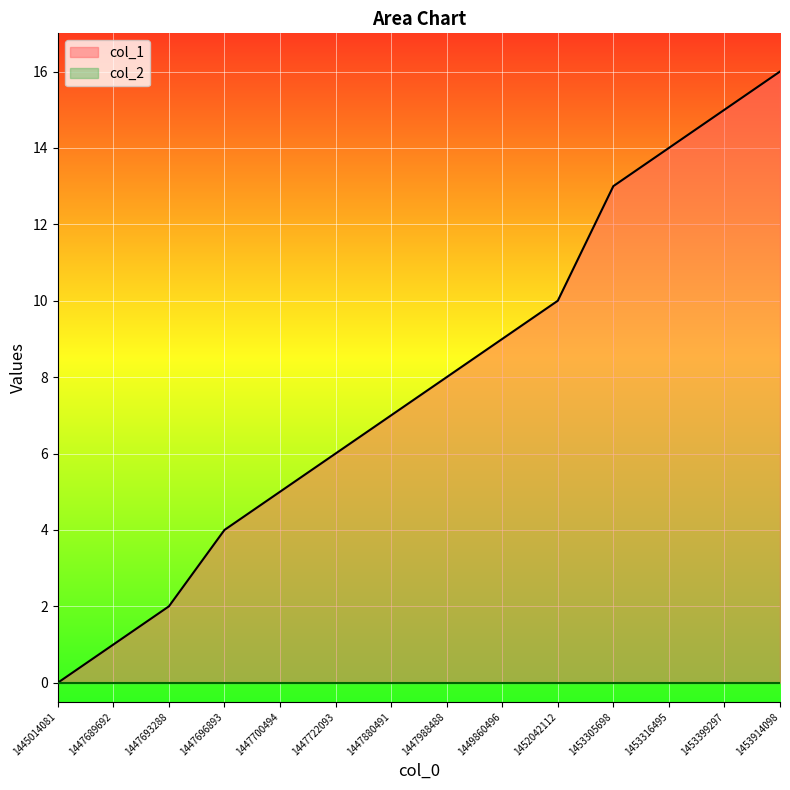

Reading left to right, list all the values displayed in this chart.

0	1	2	4	5	6	7	8	9	10	13	14	15	16